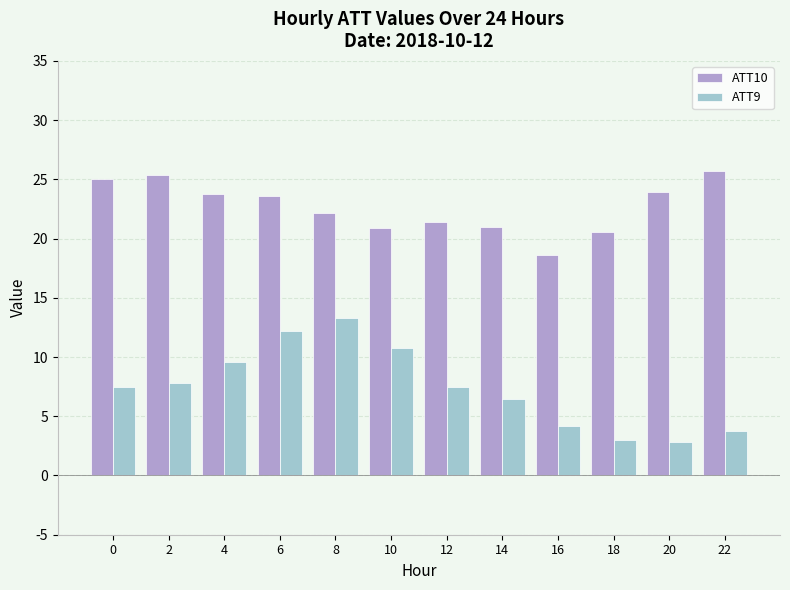

What is the average value of the ATT10 series?

22.7